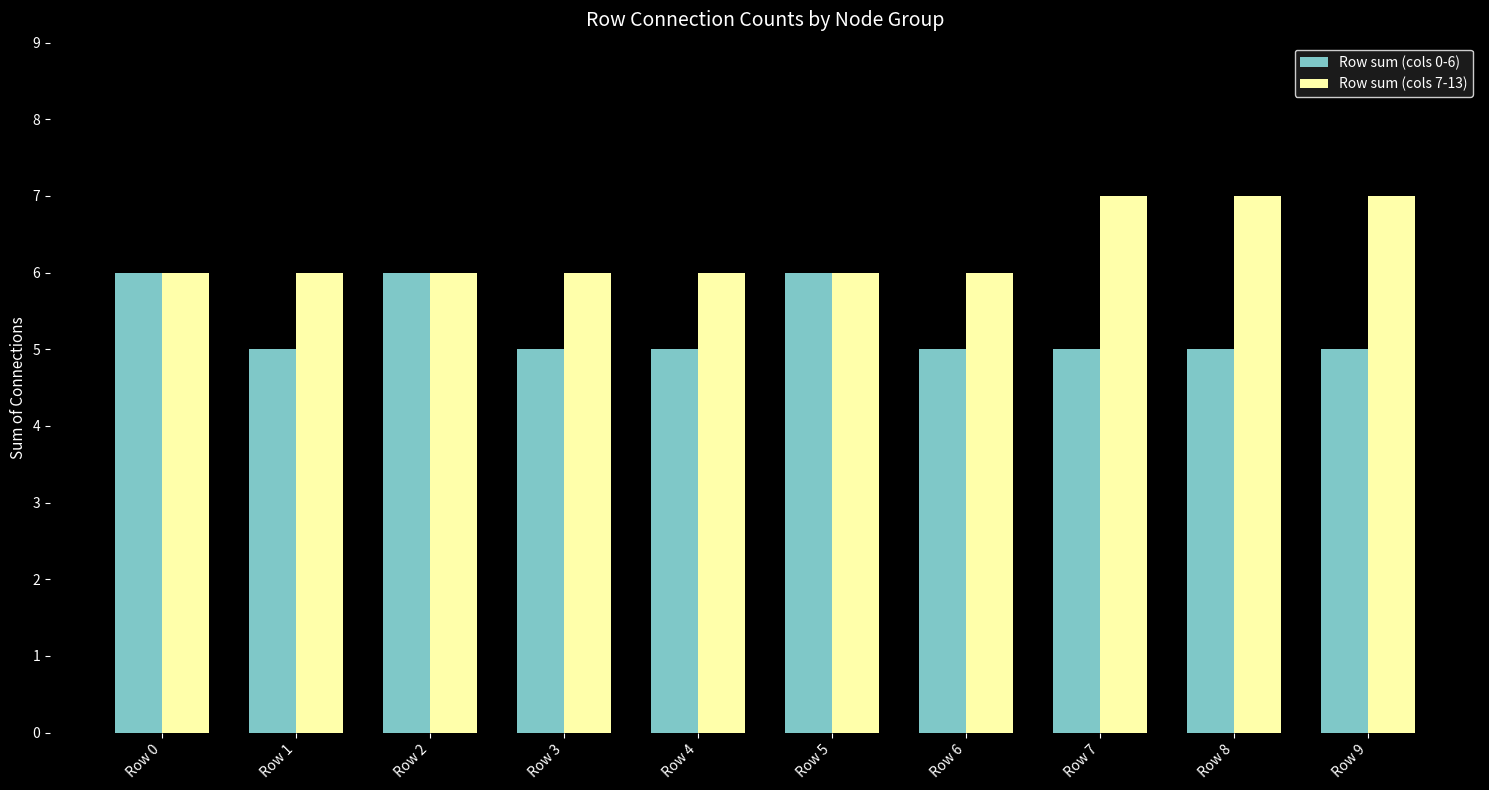

The value of Row sum (cols 7-13) at Row 7 is 3. True or false?

False